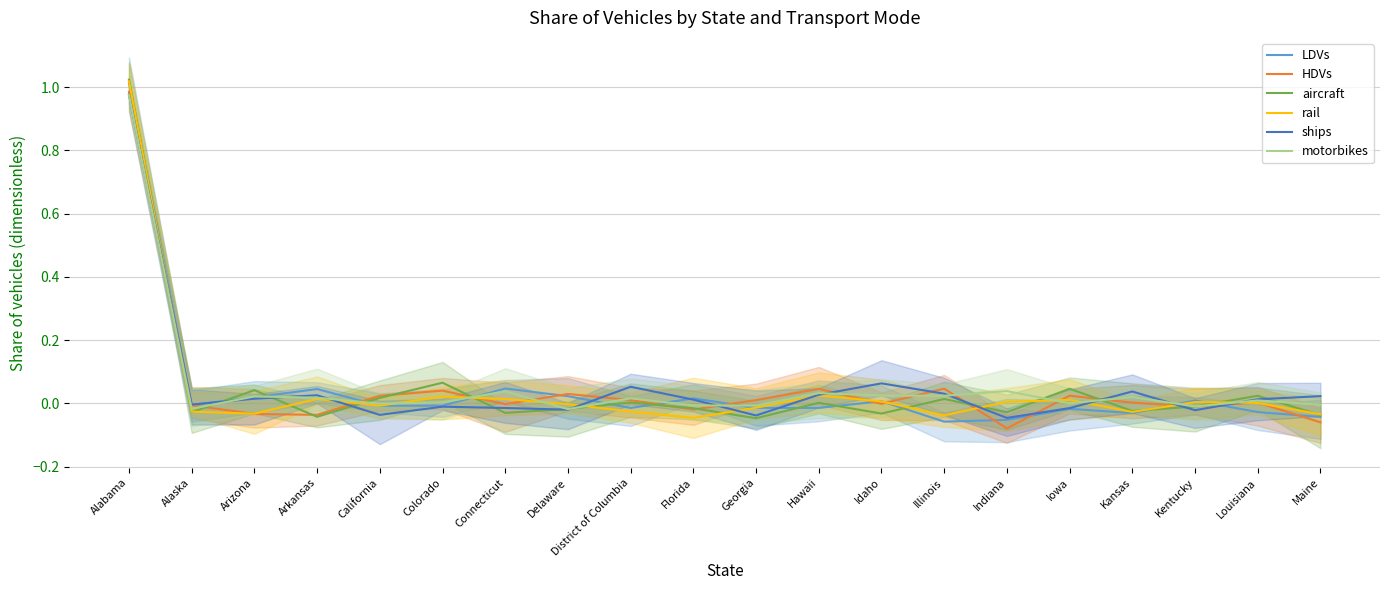

Which series ends up on top after the final intersection of rail and LDVs?

rail